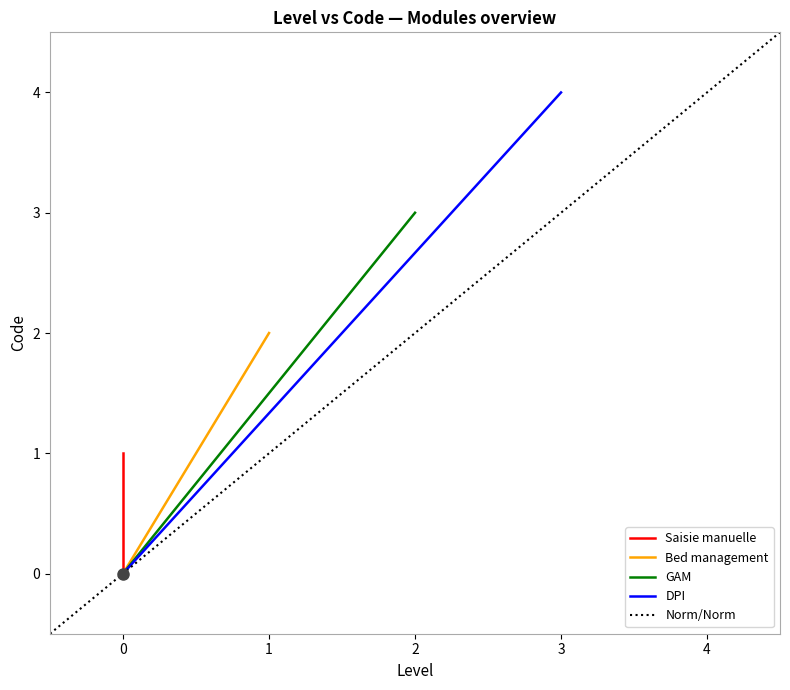

Reading left to right, list all the values displayed in this chart.

1	2	3	4